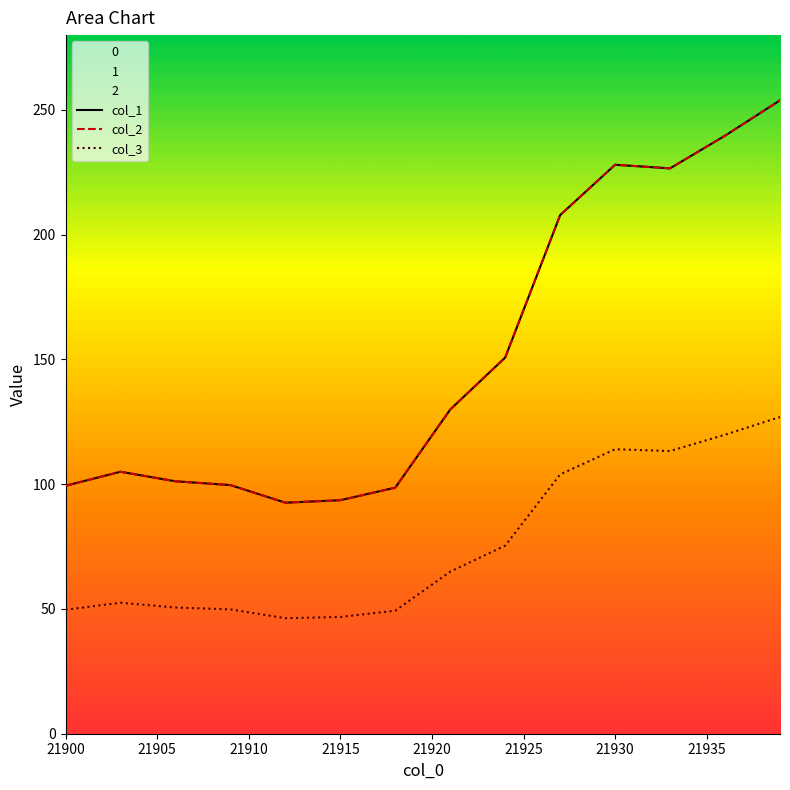

What is the minimum value shown in the chart?

46.3